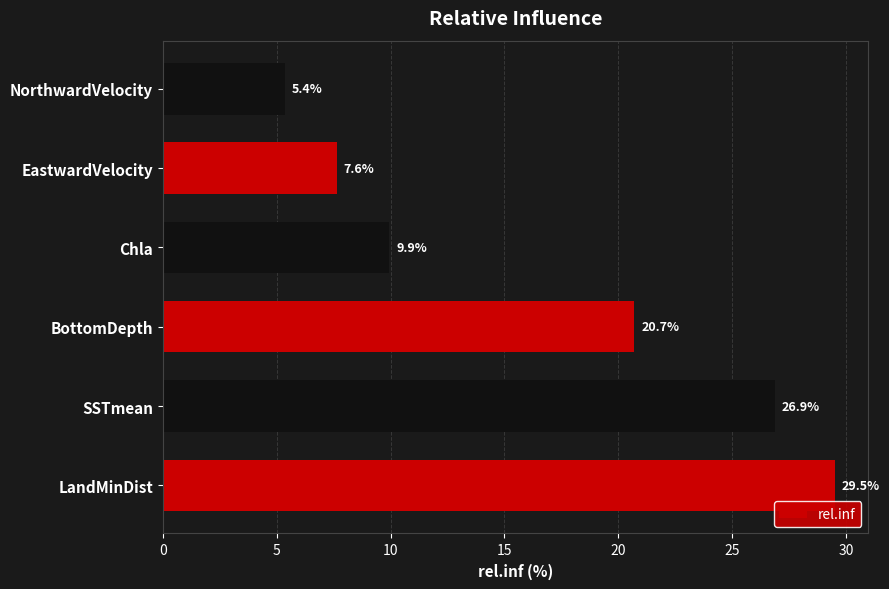

List the labels in order of value, largest first.

LandMinDist, SSTmean, BottomDepth, Chla, EastwardVelocity, NorthwardVelocity